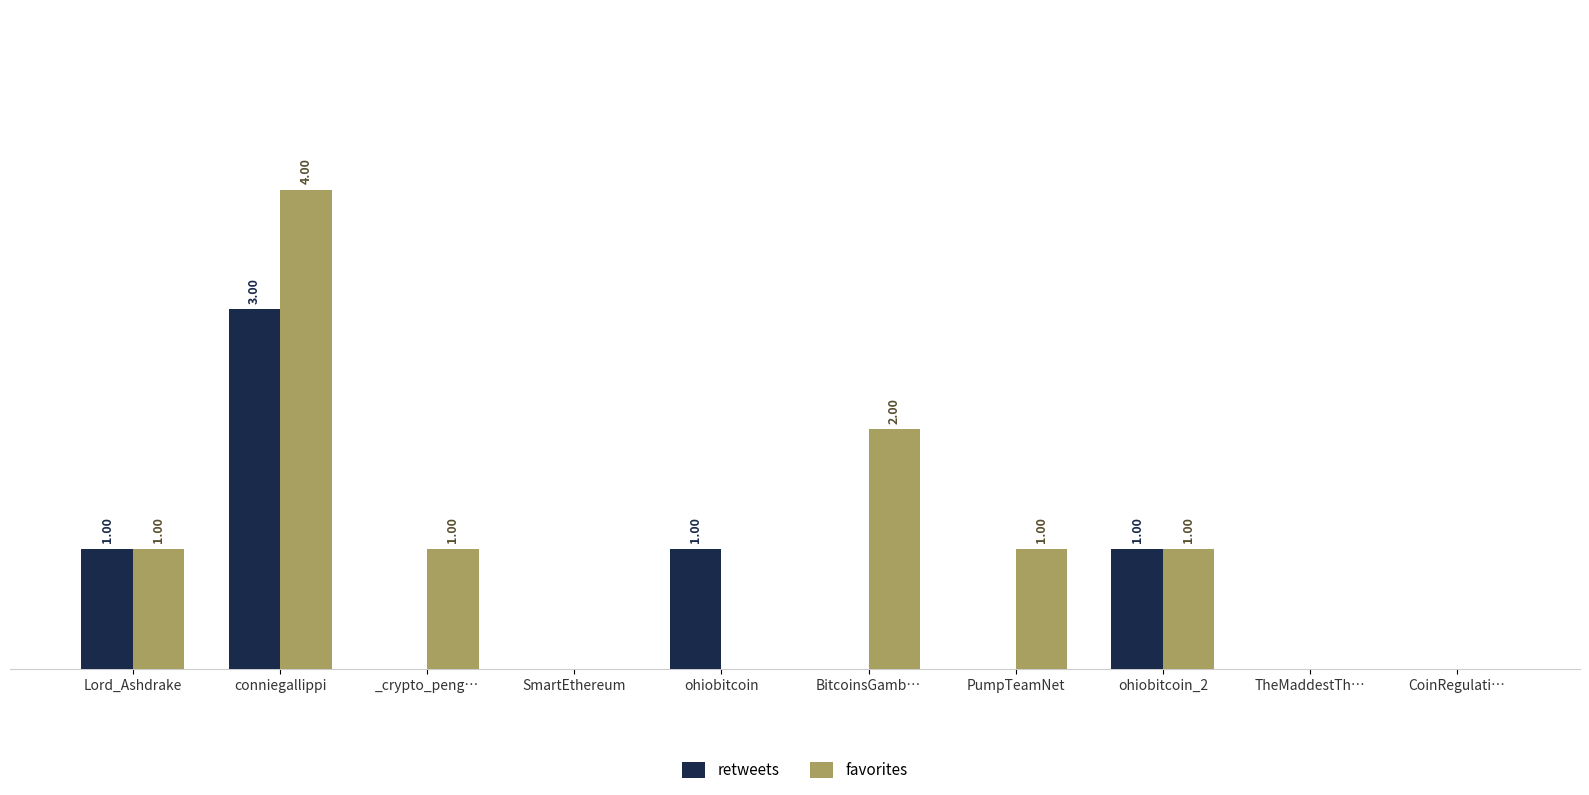

Which label corresponds to the largest value in the chart?

conniegallippi